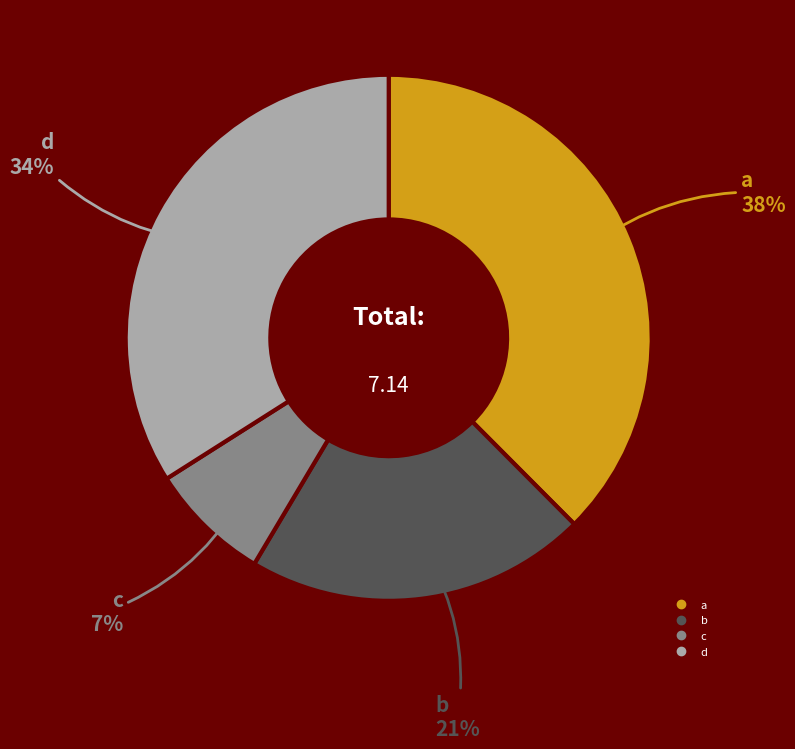

Does c represent more than half of the total?

No